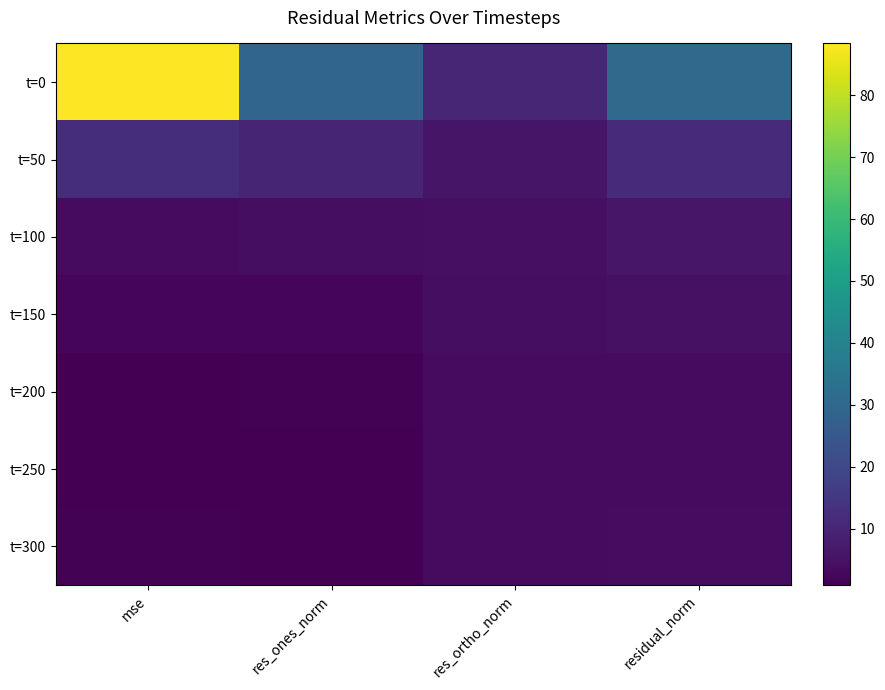

Reading left to right, extract all data points from this chart.

t=0: mse=88.4	res_ones_norm=29.4	res_ortho_norm=10.3	residual_norm=31.2
t=50: mse=12.3	res_ones_norm=10.0	res_ortho_norm=5.9	residual_norm=11.7
t=100: mse=3.4	res_ones_norm=4.0	res_ortho_norm=4.6	residual_norm=6.1
t=150: mse=2.0	res_ones_norm=2.5	res_ortho_norm=4.0	residual_norm=4.7
t=200: mse=1.2	res_ones_norm=1.3	res_ortho_norm=3.3	residual_norm=3.6
t=250: mse=1.1	res_ones_norm=0.9	res_ortho_norm=3.3	residual_norm=3.5
t=300: mse=1.2	res_ones_norm=0.9	res_ortho_norm=3.6	residual_norm=3.7